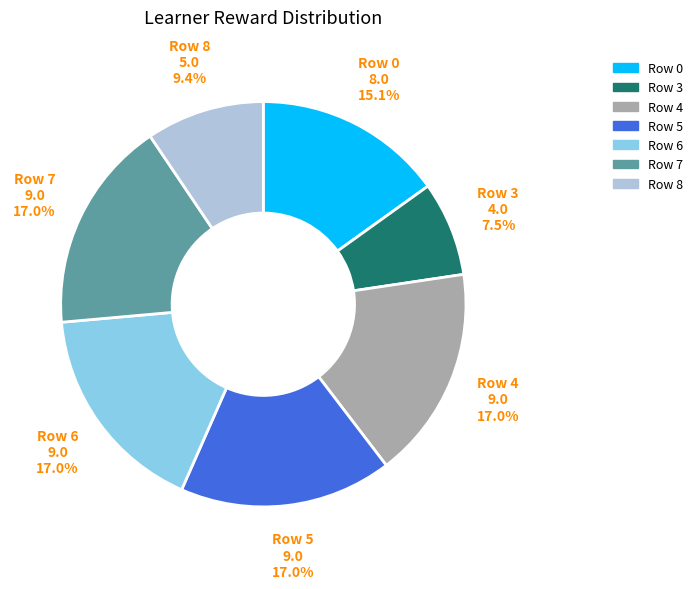

Does any single category account for the majority?

No